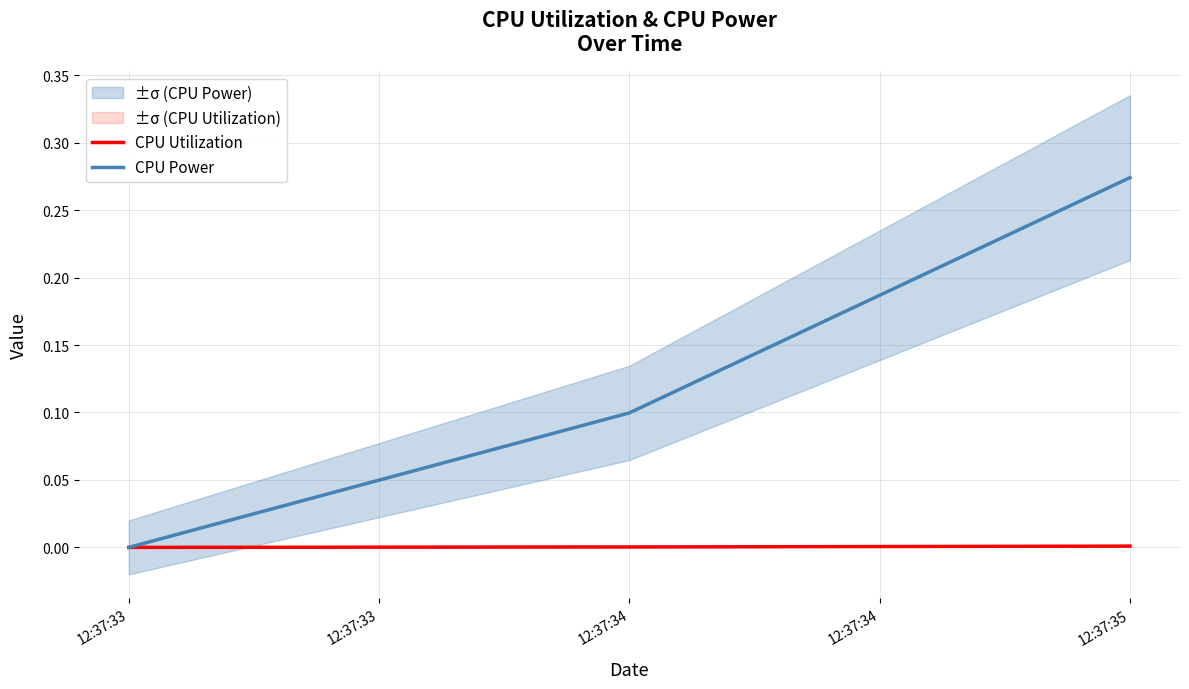

The CPU Utilization series shows 0.0 at 12:37:33. True or false?

True